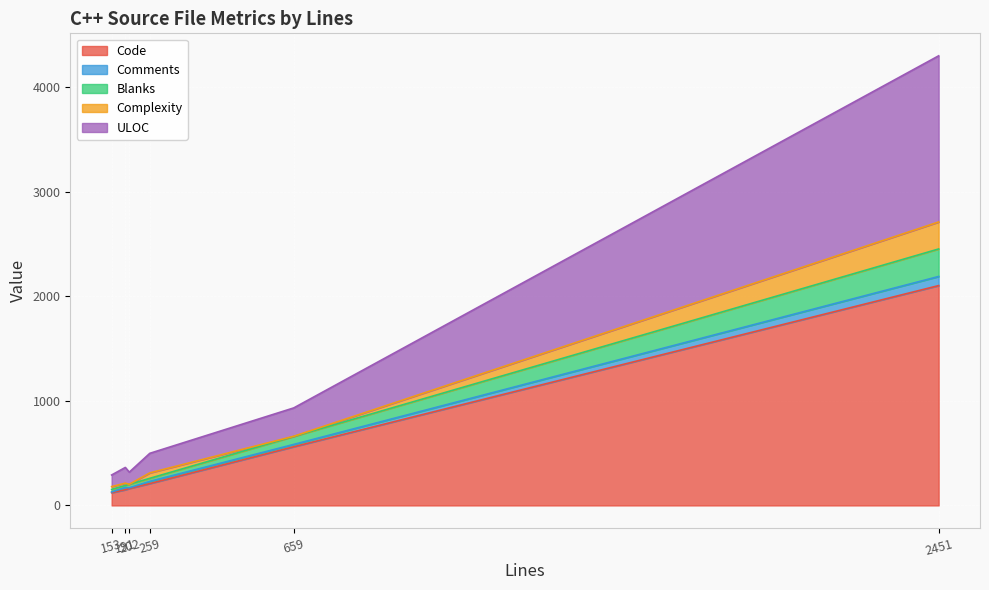

What is the lowest value of the Code series?

122